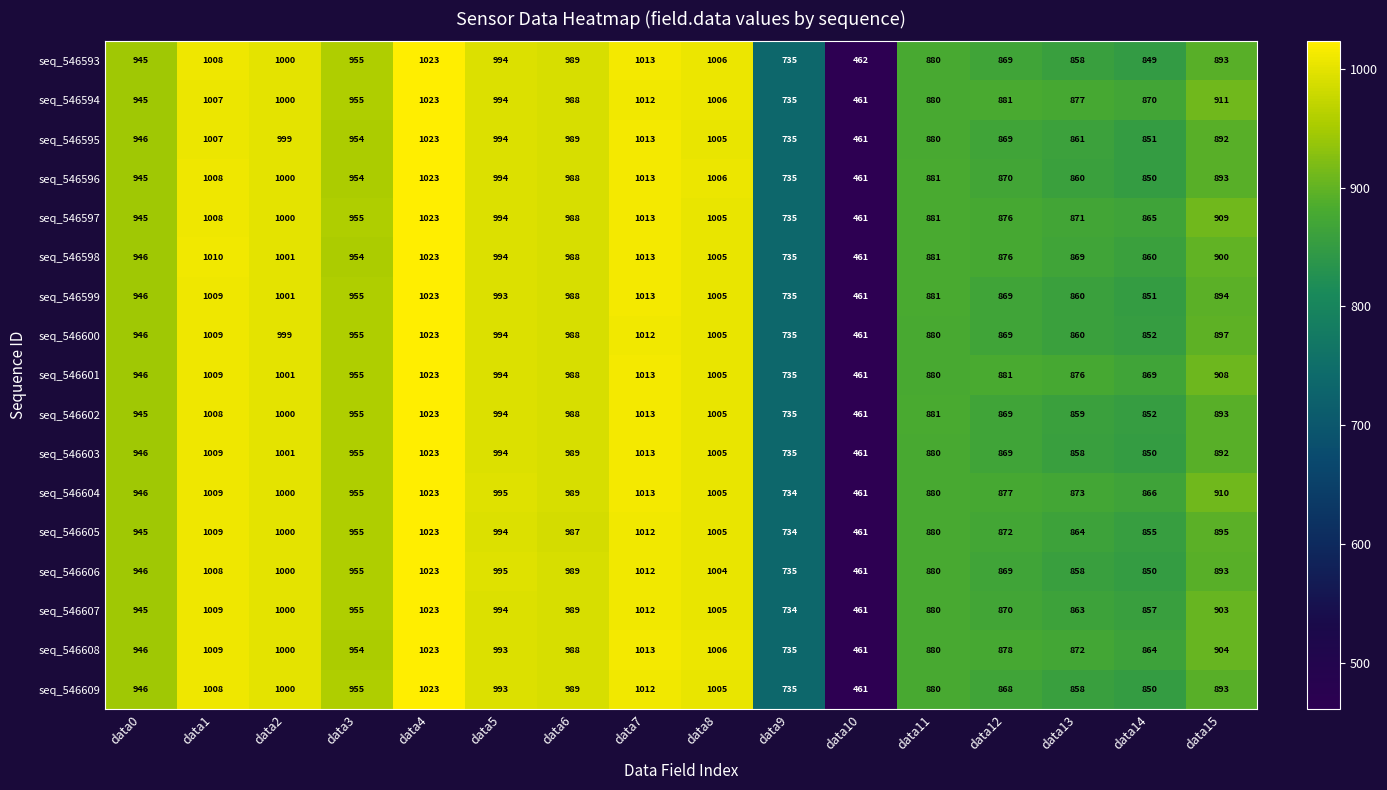

List the labels in order of seq_546593 value, smallest first.

data10, data9, data14, data13, data12, data11, data15, data0, data3, data6, data5, data2, data8, data1, data7, data4